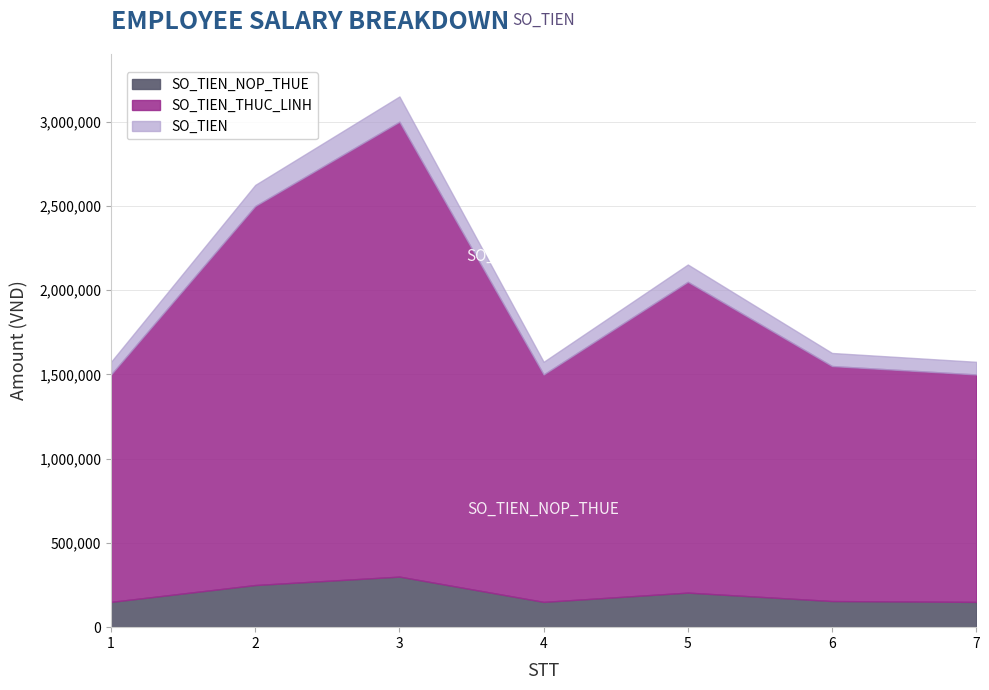

What is the total value across all series at 6?

1627500